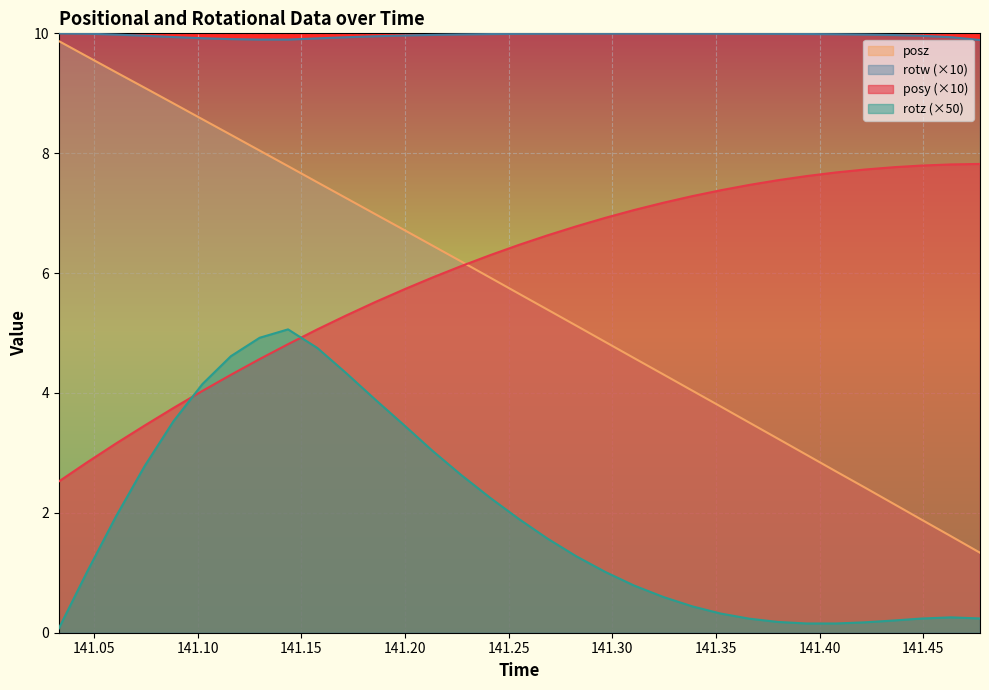

Is the value of rotw at 141.1714 greater than the value of rotz at 141.1577?

Yes